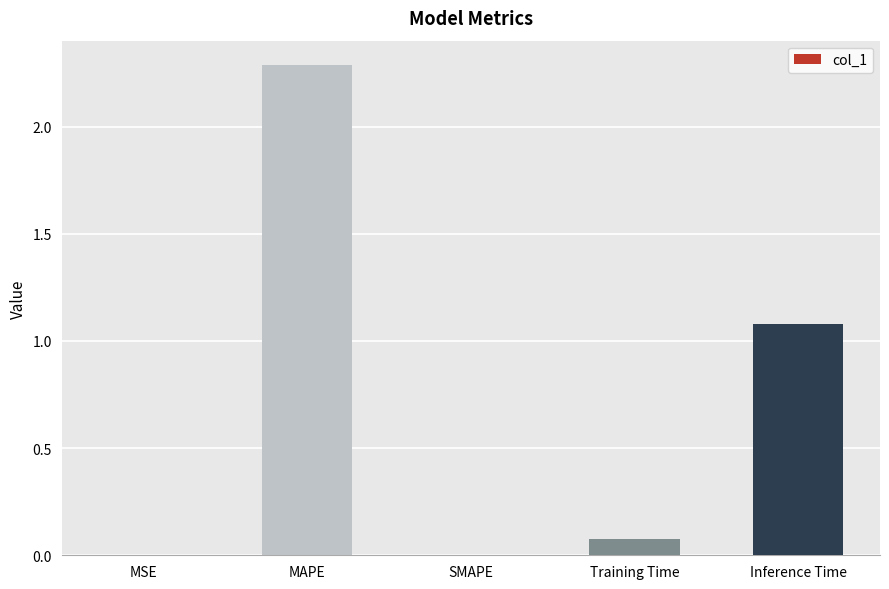

The chart shows a value of 1.9 at Inference Time. True or false?

False